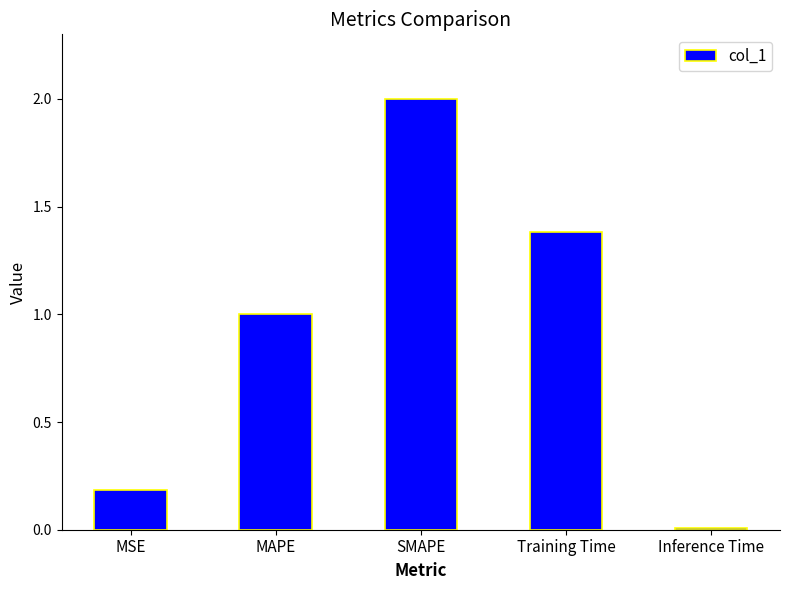

Rank the categories by value from highest to lowest.

SMAPE, Training Time, MAPE, MSE, Inference Time